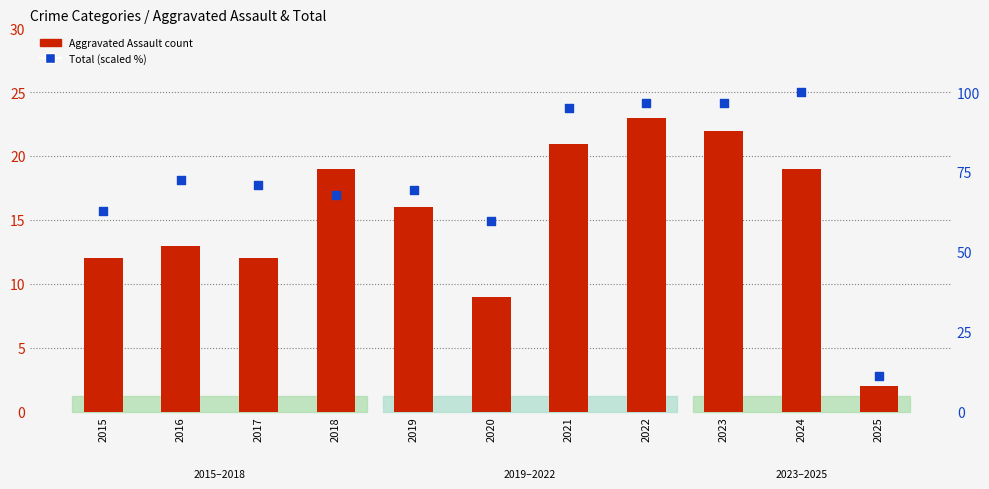

Is the value of Total (% of max) at 2023 greater than the value of Aggravated Assault at 2018?

Yes